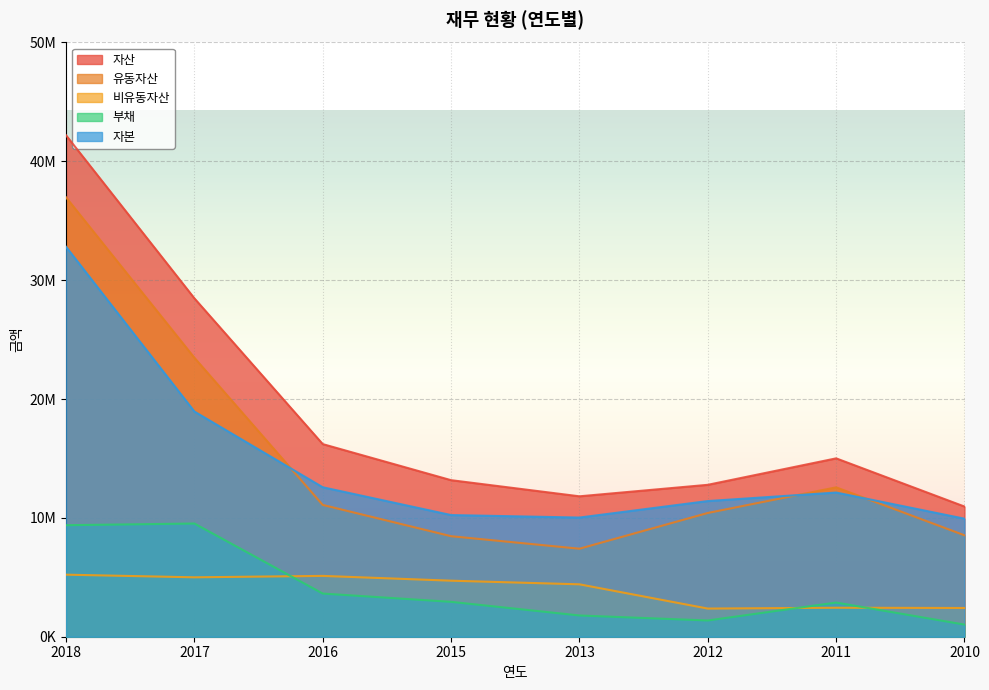

Is it true that 비유동자산 equals 5117851 at 2016?

True